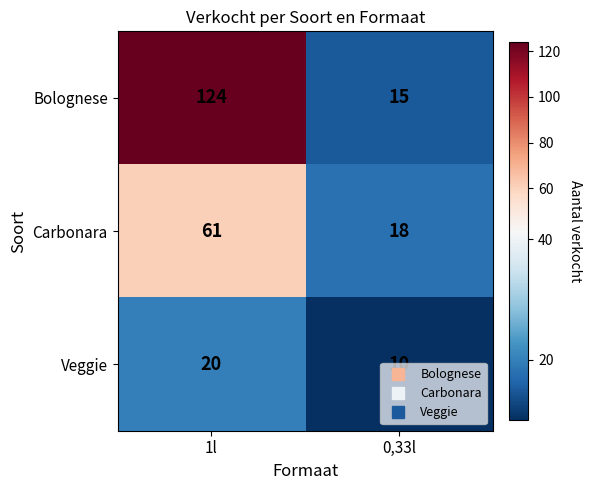

The value of Carbonara at 0,33l is 10. True or false?

False